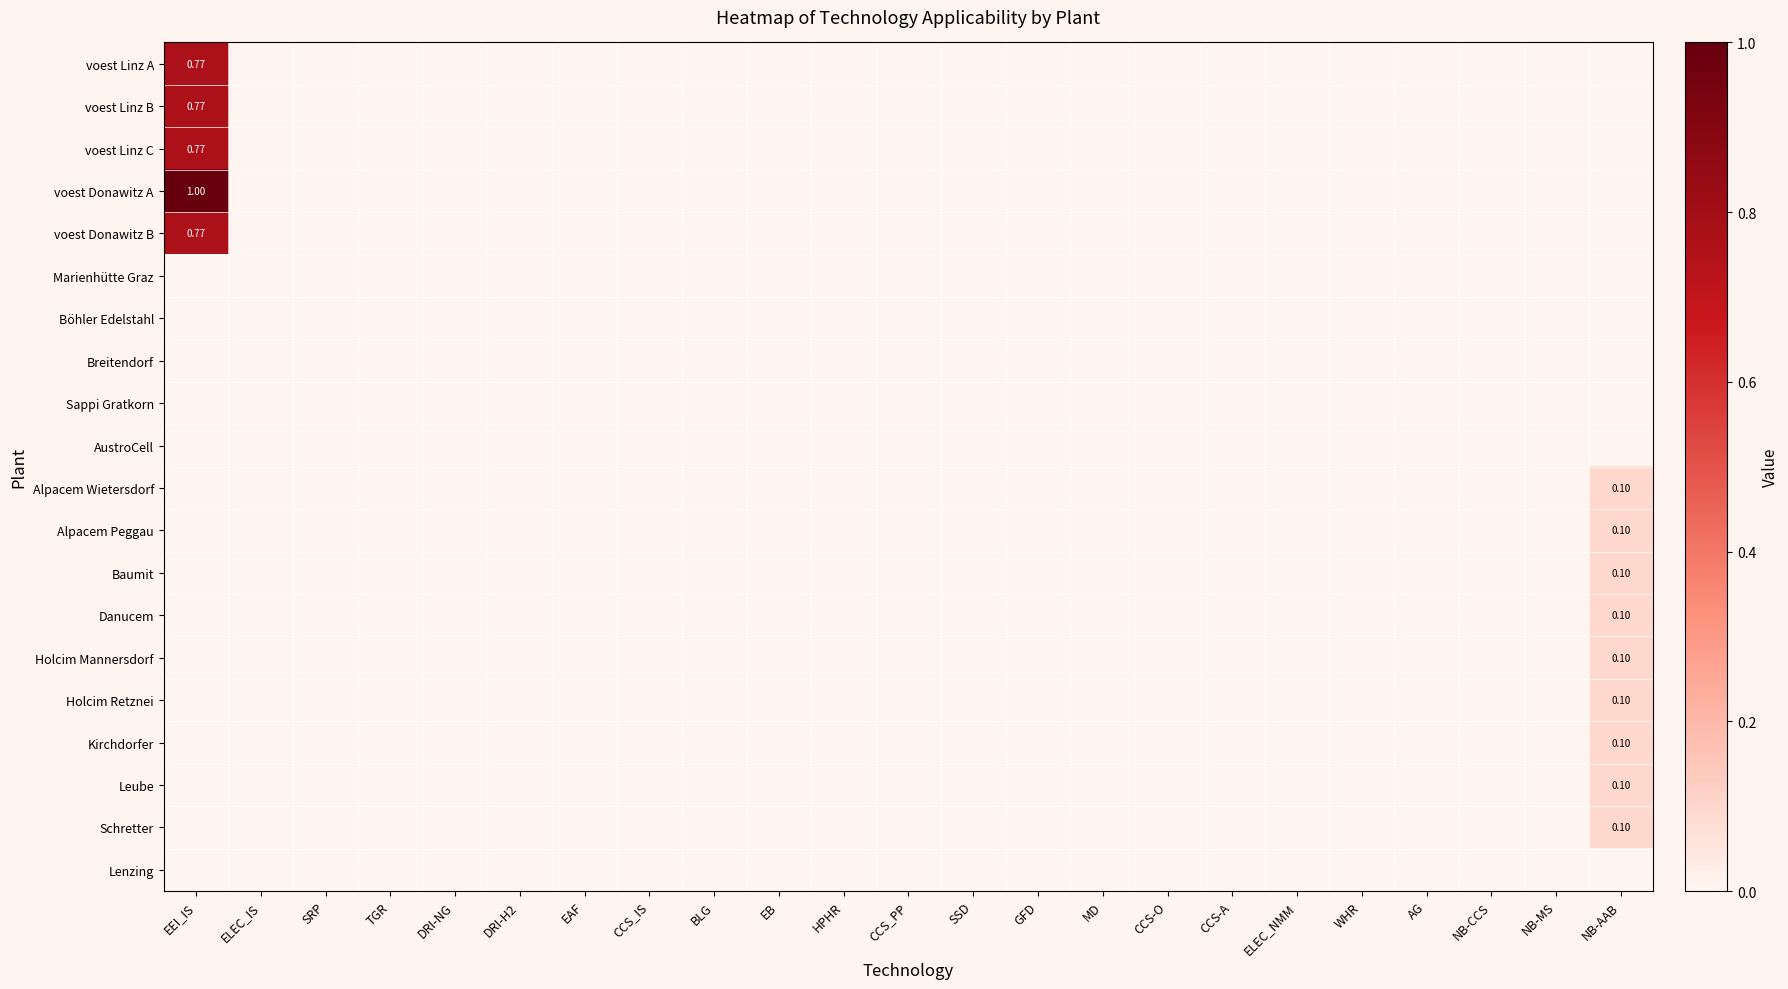

At how many categories does at least one series exceed 0?

2